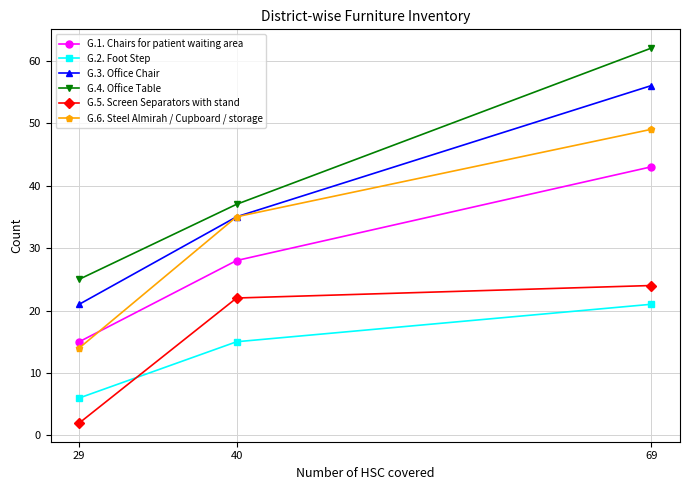

List the labels in order of G.5. Screen Separators with stand value, largest first.

69, 40, 29